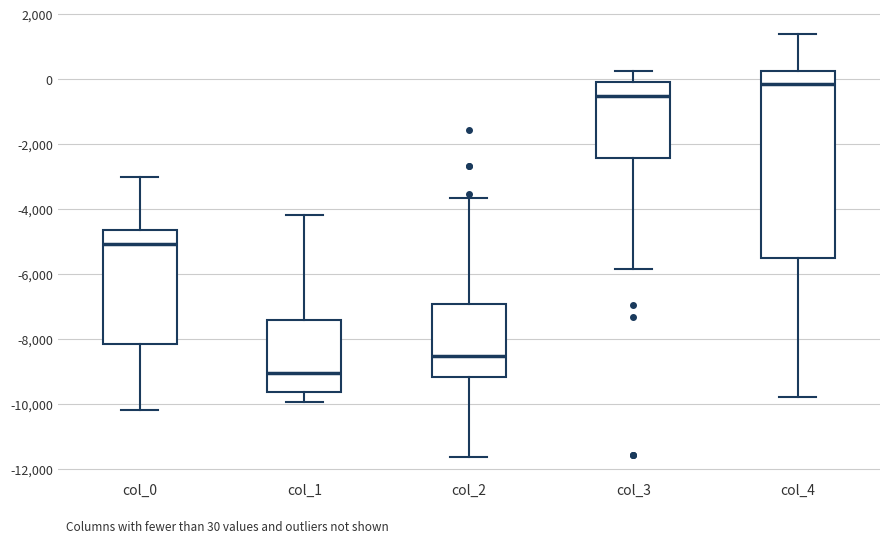

Which box is the tallest, from its lower edge to its upper edge?

col_4